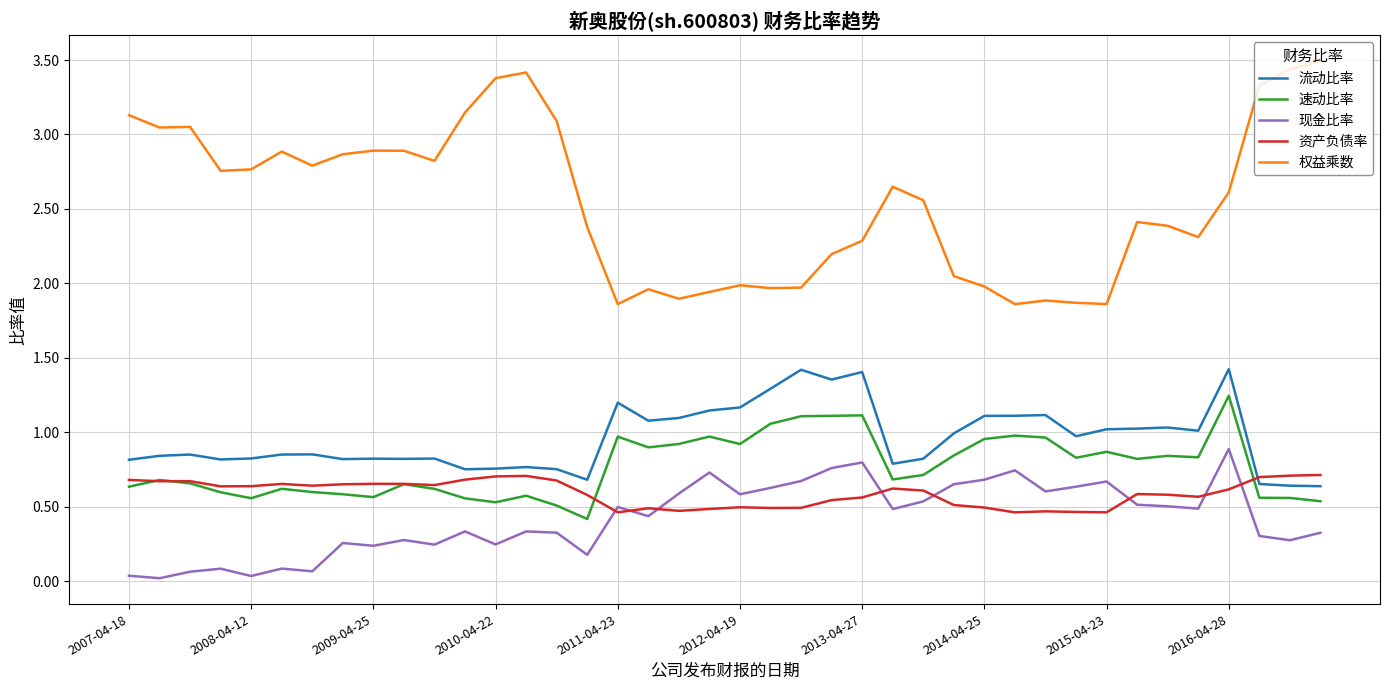

True or false: 流动比率 and 现金比率 cross at least once.

False